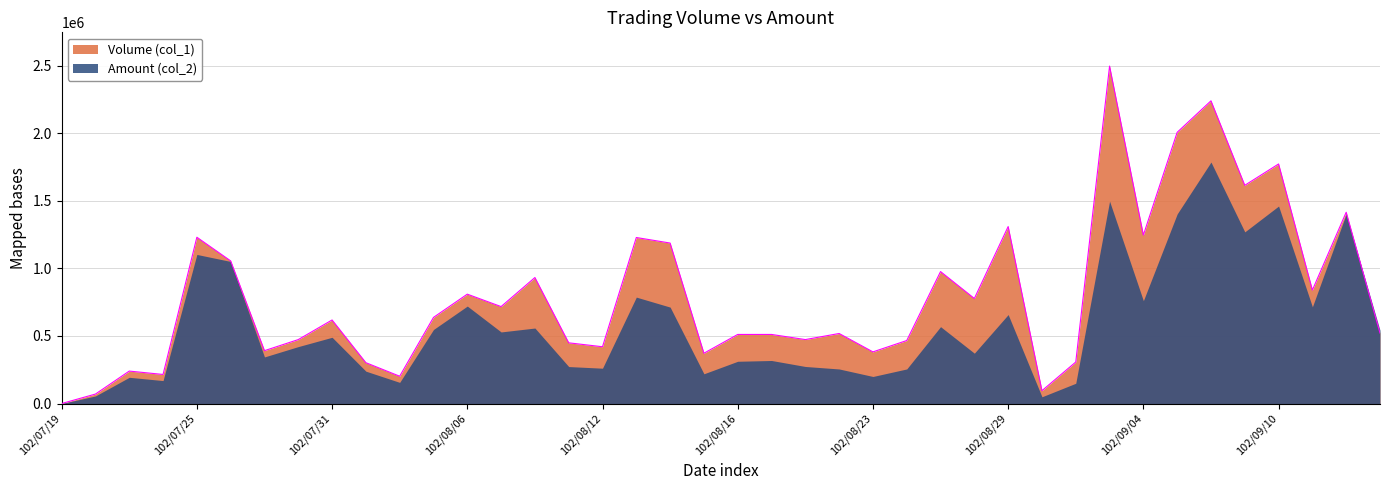

What is the label of the 34th point from the left?

102/09/05